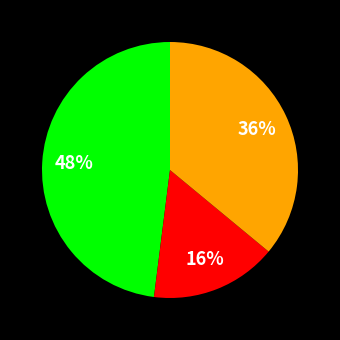

Is there a majority slice in this chart?

No